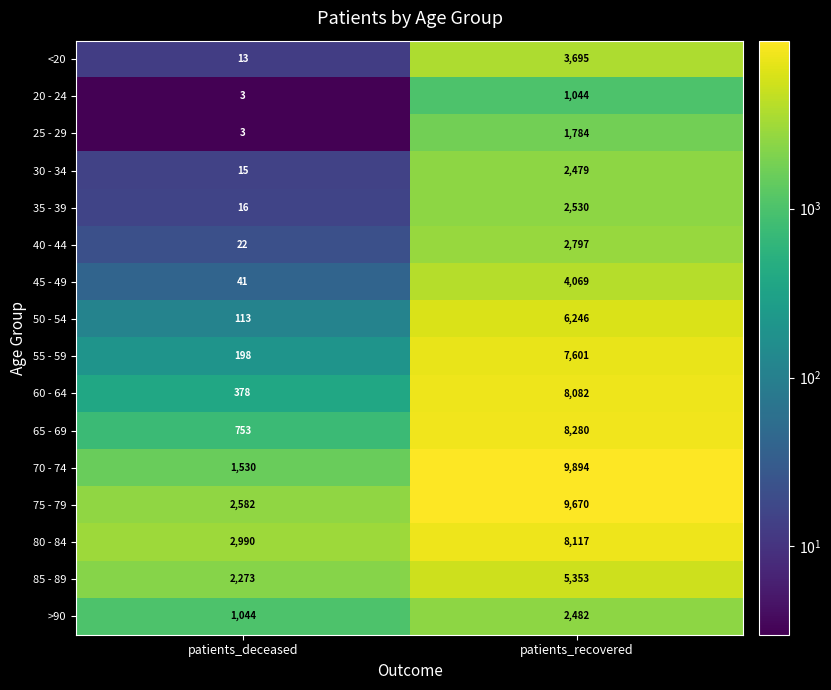

Is it true that >90 equals 421 at patients_deceased?

False